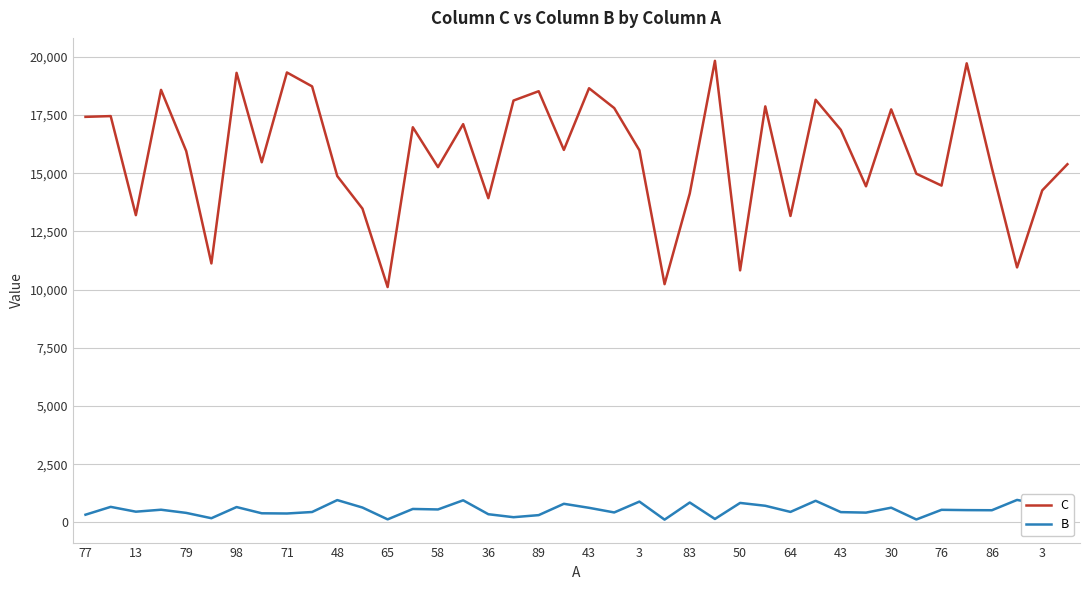

What is the maximum value shown in the chart?

19831